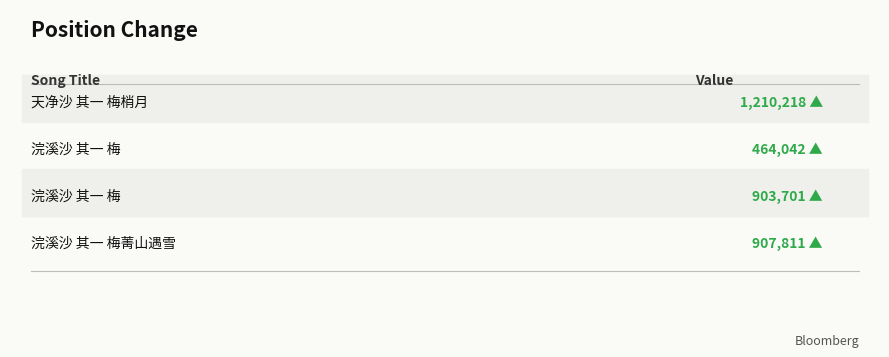

Rank the categories by value from highest to lowest.

天净沙 其一 梅梢月, 浣溪沙 其一 梅菁山遇雪, 浣溪沙 其一 梅, 浣溪沙 其一 梅